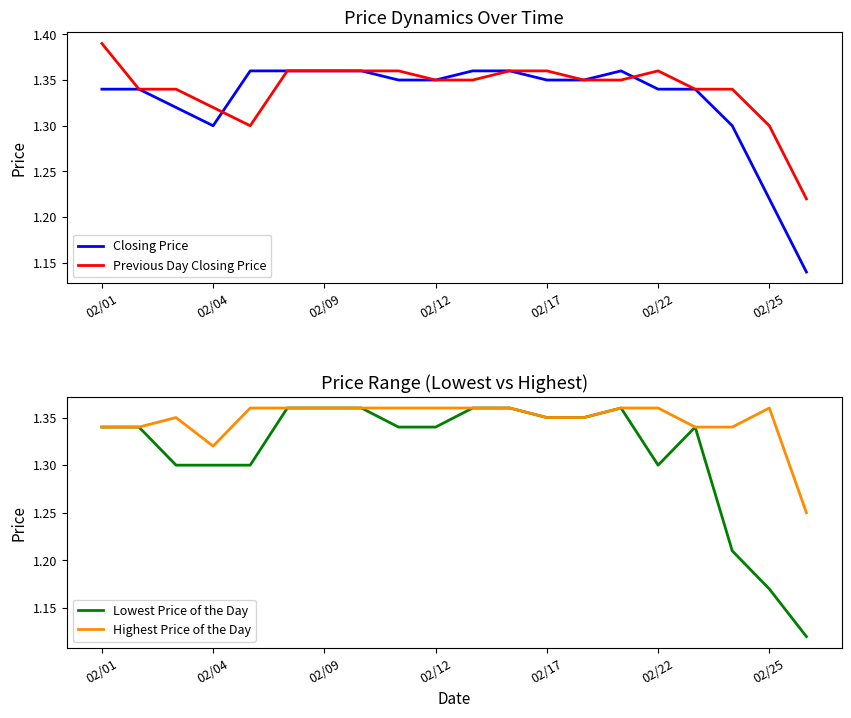

How many lines are shown in the chart?

4